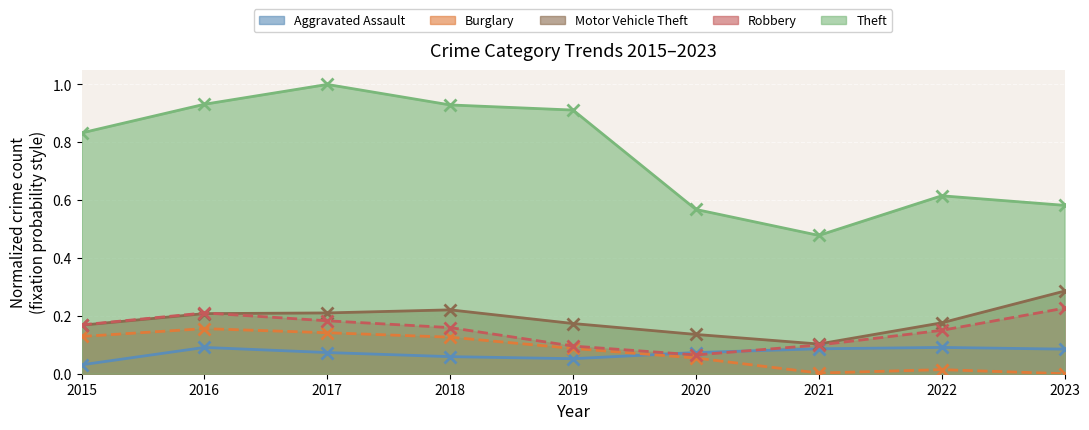

Which series changed the most between 2017 and 2022?

Theft